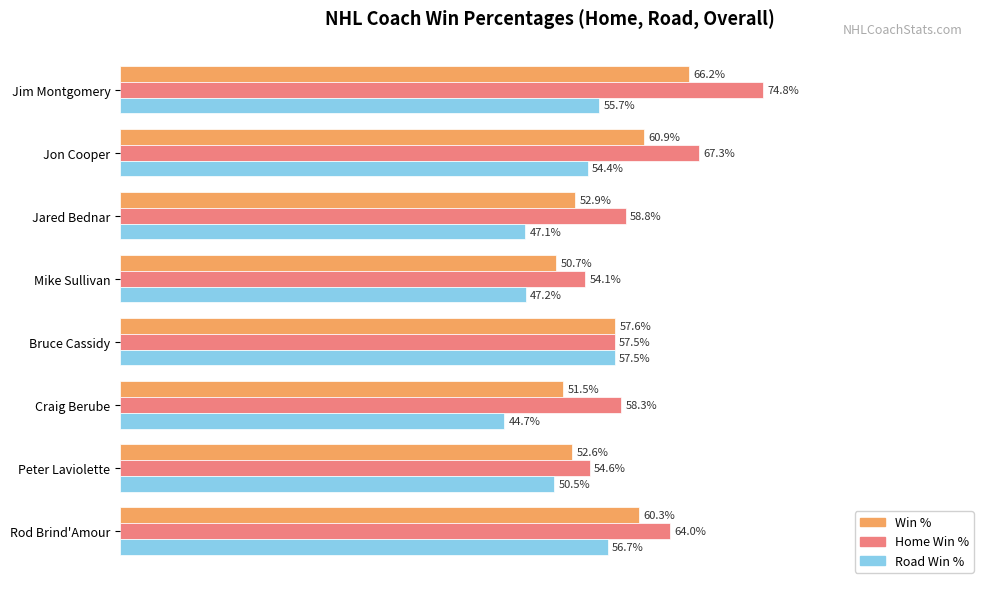

What are all the series names shown in the legend?

Win %, Home Win %, Road Win %